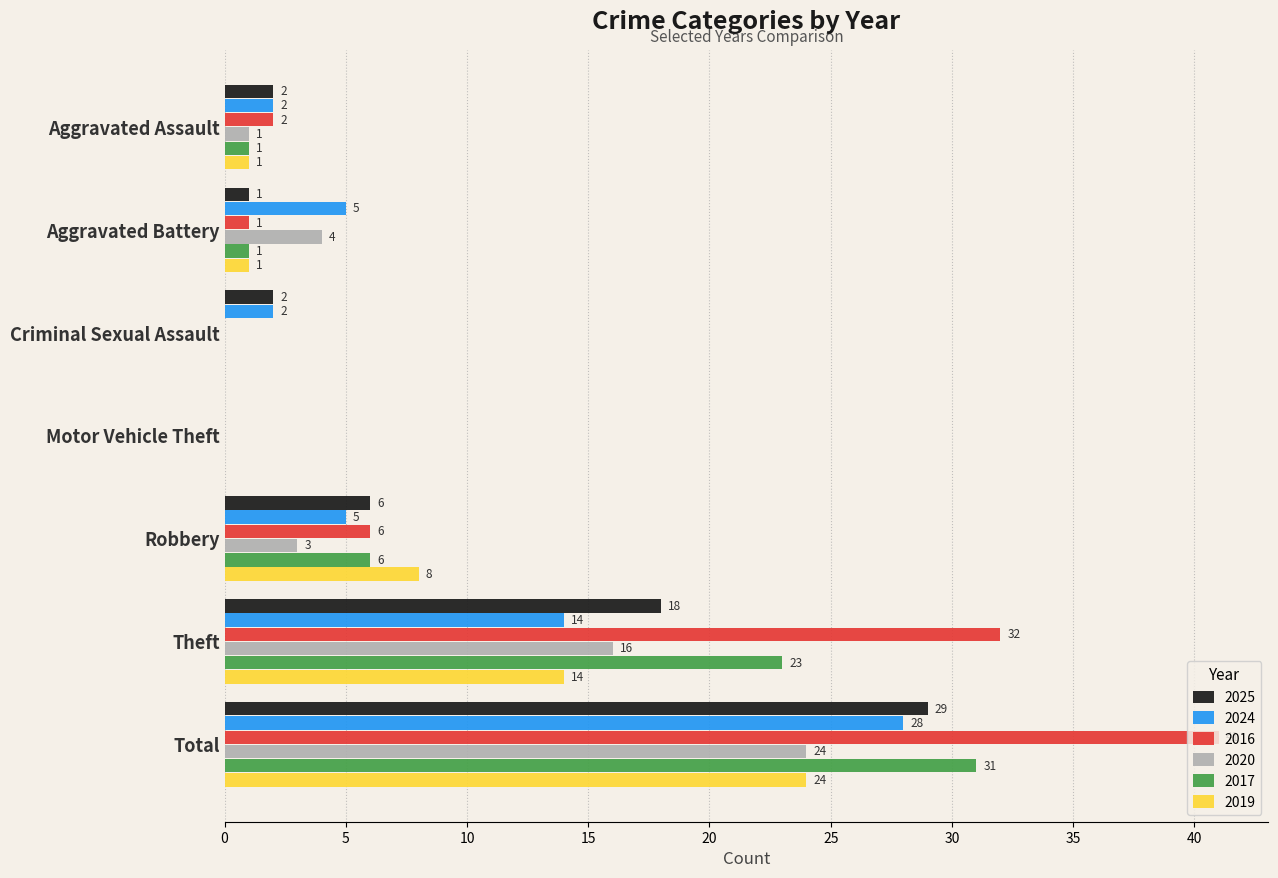

How many series are shown in this chart?

6